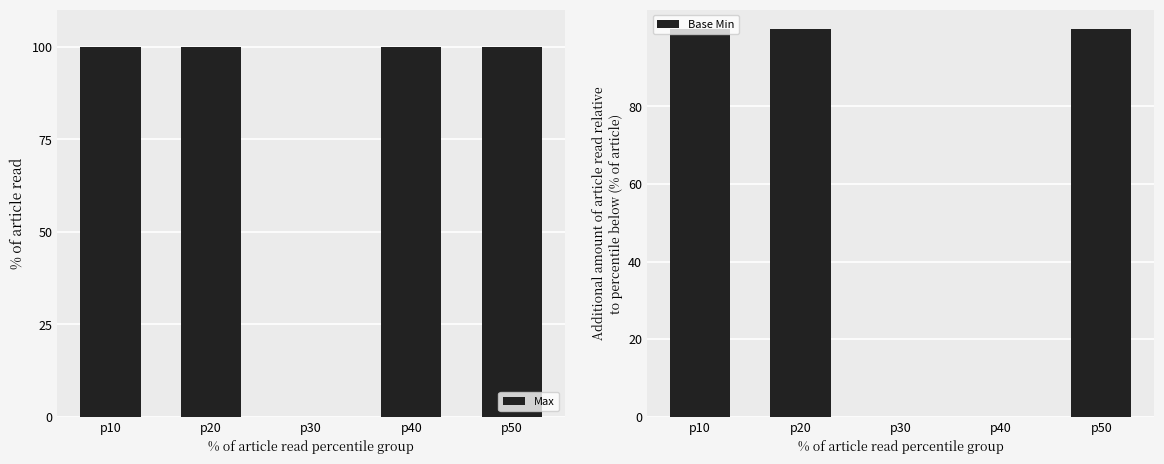

Reading left to right, extract all data points from this chart.

Max: p10=100	p20=100	p30=0	p40=100	p50=100
Base Min: p10=100	p20=100	p30=0	p40=0	p50=100